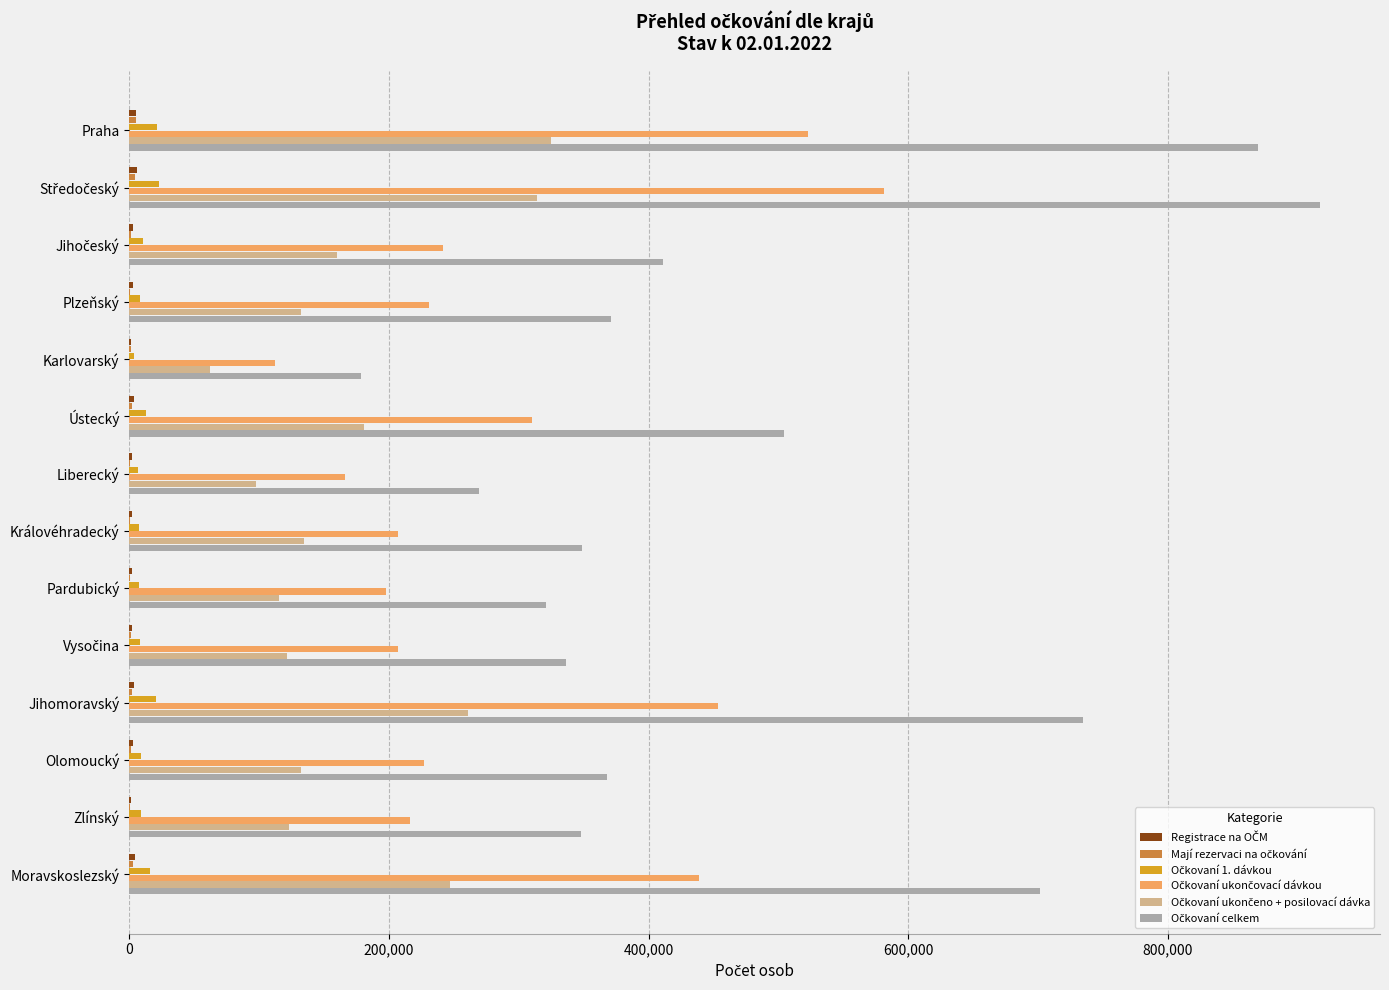

What is the maximum value shown in the chart?

917597